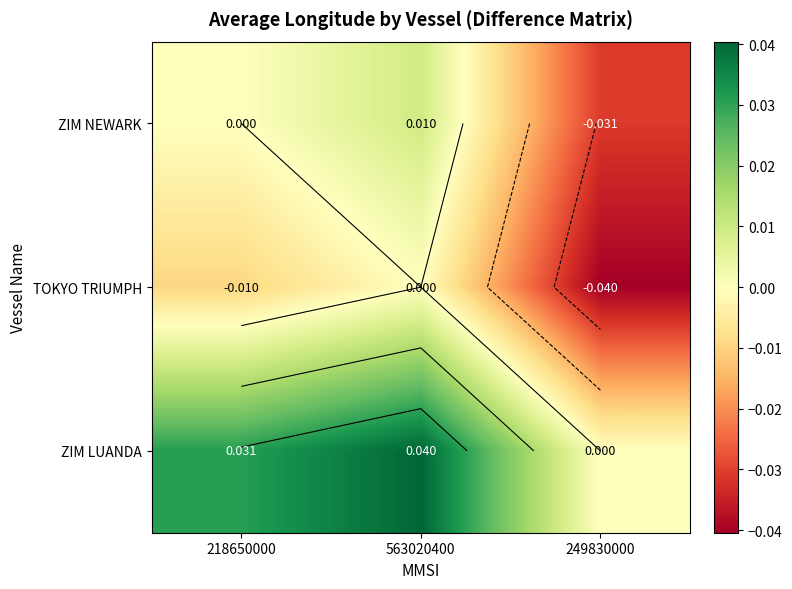

At how many categories does at least one series exceed 0?

2